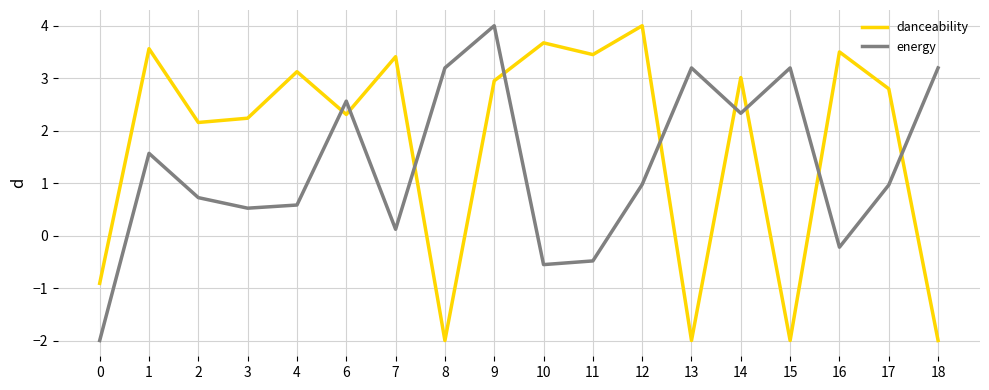

Reading left to right, transcribe all the data shown in this chart.

danceability: 0=-0.9	1=3.6	2=2.2	3=2.2	4=3.1	6=2.3	7=3.4	8=-2.0	9=3.0	10=3.7	11=3.4	12=4.0	13=-2.0	14=3.0	15=-2.0	16=3.5	17=2.8	18=-2.0
energy: 0=-2.0	1=1.6	2=0.7	3=0.5	4=0.6	6=2.6	7=0.1	8=3.2	9=4.0	10=-0.6	11=-0.5	12=1.0	13=3.2	14=2.3	15=3.2	16=-0.2	17=1.0	18=3.2